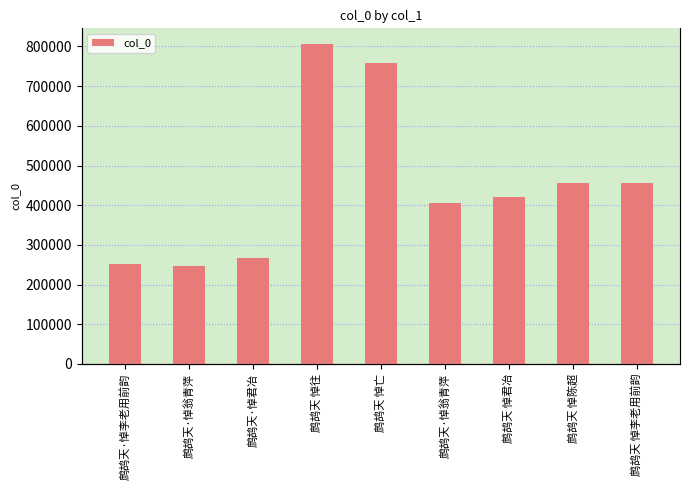

True or false: the data shows 631434 at 鹧鸪天·悼翁青萍.

False